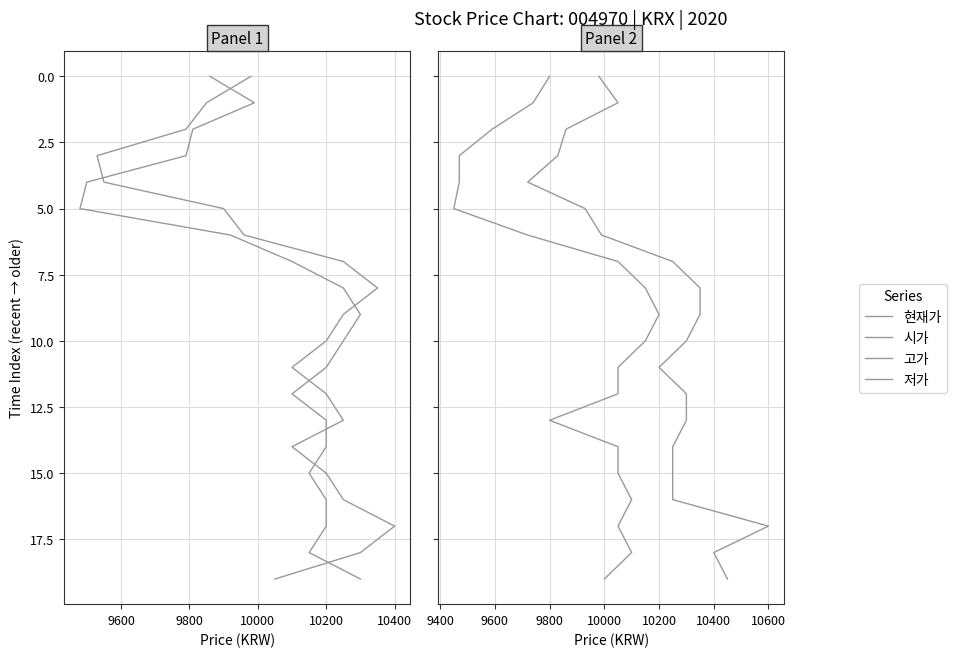

Is it true that 저가 equals 4 at 14?

False